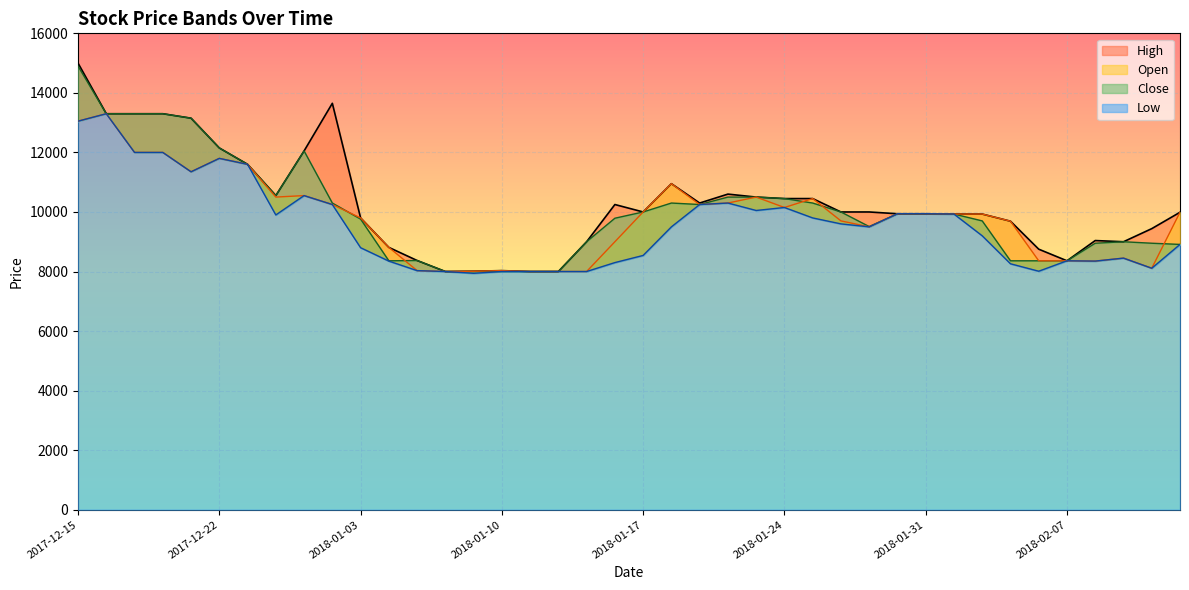

What is the difference between the second highest and second lowest values in the Low series?

5050